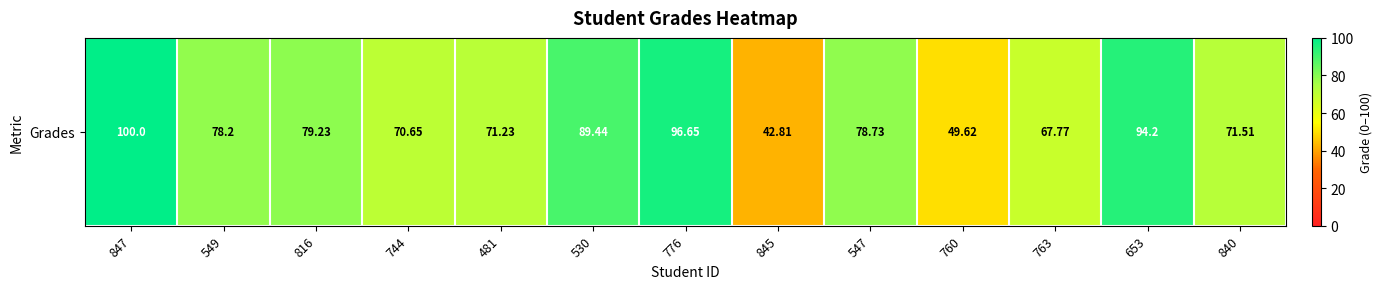

Reading left to right, transcribe all the data shown in this chart.

100.0	78.2	79.2	70.7	71.2	89.4	96.7	42.8	78.7	49.6	67.8	94.2	71.5